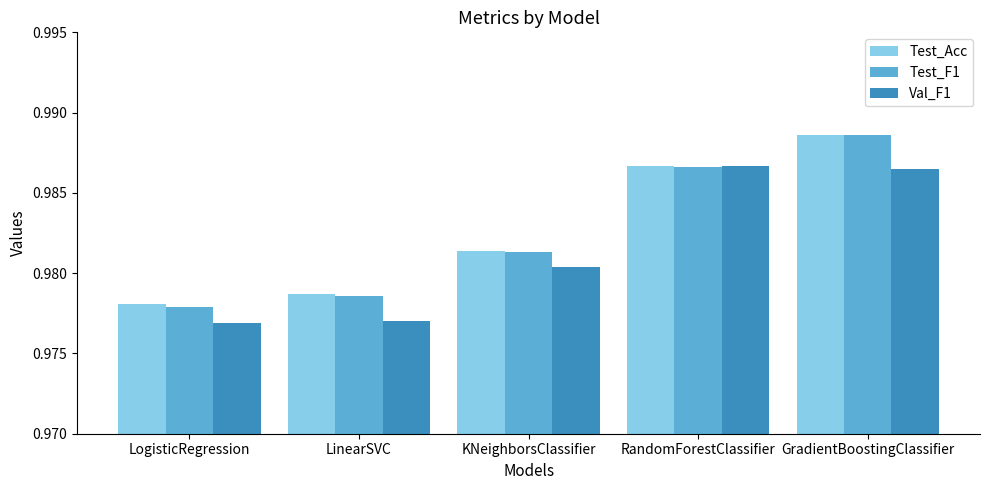

What is the sum of all Val_F1 values?

4.9